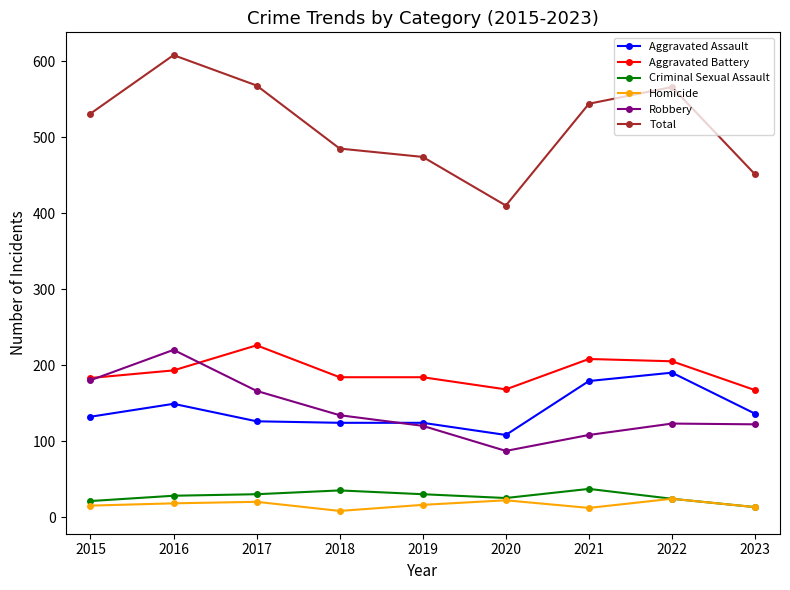

What is the difference between the Homicide values at 2021 and 2017?

8